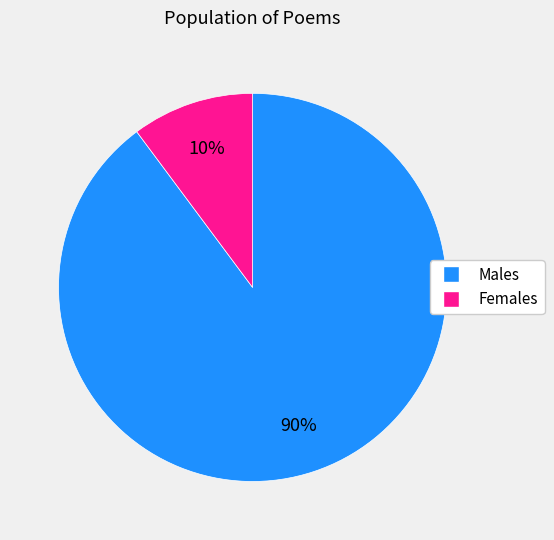

To the nearest percent, what is the average slice percentage?

50%